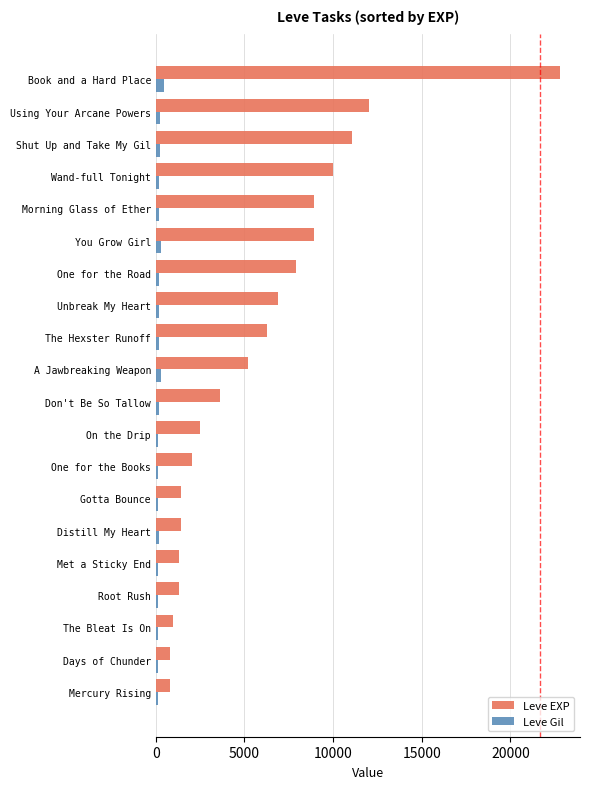

List the series in order of their overall mean, highest first.

Leve EXP, Leve Gil